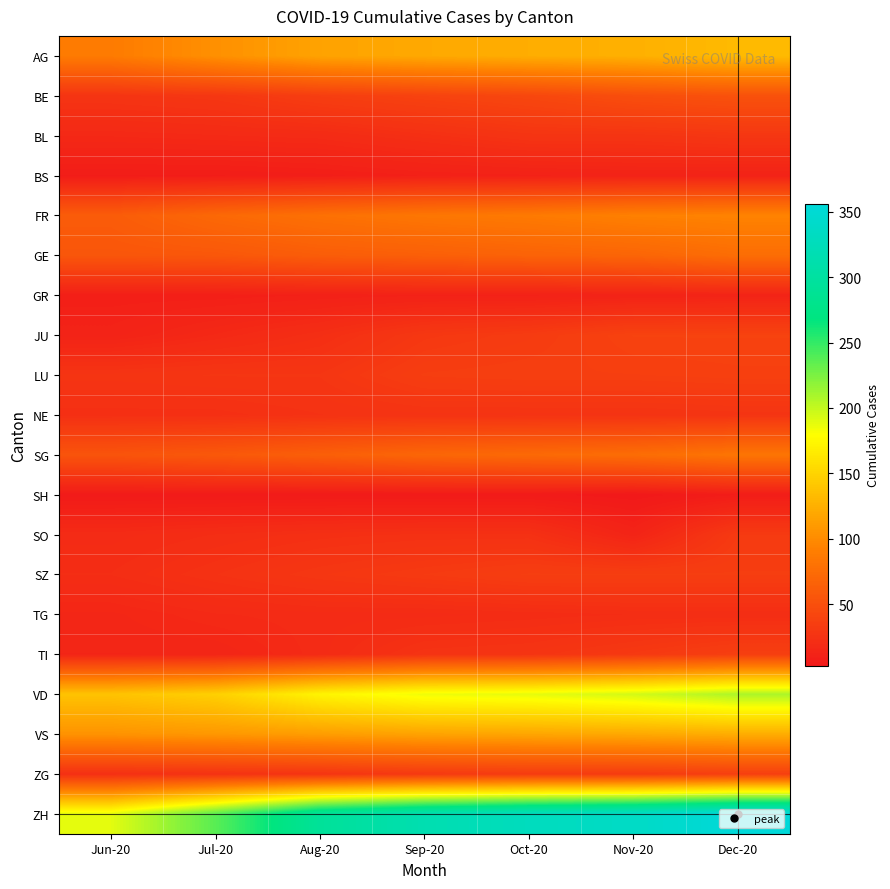

Reading right to left, list all the values displayed in this chart.

AG: Dec-20=132	Nov-20=125	Oct-20=123	Sep-20=120	Aug-20=116	Jul-20=103	Jun-20=88
BE: Dec-20=52	Nov-20=49	Oct-20=43	Sep-20=39	Aug-20=35	Jul-20=29	Jun-20=27
BL: Dec-20=29	Nov-20=27	Oct-20=27	Sep-20=23	Aug-20=19	Jul-20=18	Jun-20=17
BS: Dec-20=12	Nov-20=12	Oct-20=11	Sep-20=10	Aug-20=8	Jul-20=7	Jun-20=7
FR: Dec-20=94	Nov-20=92	Oct-20=87	Sep-20=84	Aug-20=79	Jul-20=72	Jun-20=61
GE: Dec-20=76	Nov-20=69	Oct-20=67	Sep-20=64	Aug-20=62	Jul-20=57	Jun-20=56
GR: Dec-20=13	Nov-20=12	Oct-20=11	Sep-20=11	Aug-20=10	Jul-20=9	Jun-20=9
JU: Dec-20=39	Nov-20=39	Oct-20=33	Sep-20=30	Aug-20=22	Jul-20=17	Jun-20=12
LU: Dec-20=37	Nov-20=36	Oct-20=36	Sep-20=35	Aug-20=28	Jul-20=28	Jun-20=27
NE: Dec-20=27	Nov-20=26	Oct-20=26	Sep-20=26	Aug-20=25	Jul-20=23	Jun-20=23
SG: Dec-20=83	Nov-20=76	Oct-20=73	Sep-20=70	Aug-20=64	Jul-20=58	Jun-20=54
SH: Dec-20=7	Nov-20=3	Oct-20=5	Sep-20=5	Aug-20=5	Jul-20=5	Jun-20=5
SO: Dec-20=32	Nov-20=13	Oct-20=24	Sep-20=24	Aug-20=23	Jul-20=21	Jun-20=19
SZ: Dec-20=35	Nov-20=35	Oct-20=35	Sep-20=32	Aug-20=29	Jul-20=25	Jun-20=21
TG: Dec-20=21	Nov-20=21	Oct-20=20	Sep-20=19	Aug-20=19	Jul-20=18	Jun-20=15
TI: Dec-20=36	Nov-20=31	Oct-20=27	Sep-20=26	Aug-20=19	Jul-20=14	Jun-20=14
VD: Dec-20=208	Nov-20=195	Oct-20=188	Sep-20=185	Aug-20=172	Jul-20=147	Jun-20=138
VS: Dec-20=123	Nov-20=120	Oct-20=118	Sep-20=116	Aug-20=112	Jul-20=108	Jun-20=105
ZG: Dec-20=36	Nov-20=33	Oct-20=33	Sep-20=31	Aug-20=27	Jul-20=25	Jun-20=23
ZH: Dec-20=356	Nov-20=337	Oct-20=329	Sep-20=316	Aug-20=293	Jul-20=237	Jun-20=189